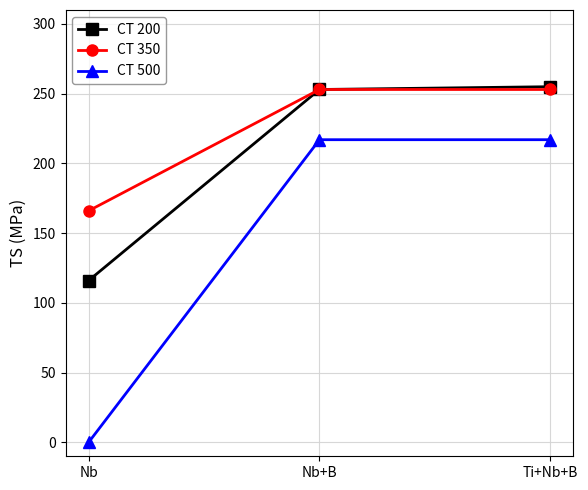

Is this an area chart (filled region under the line)?

No